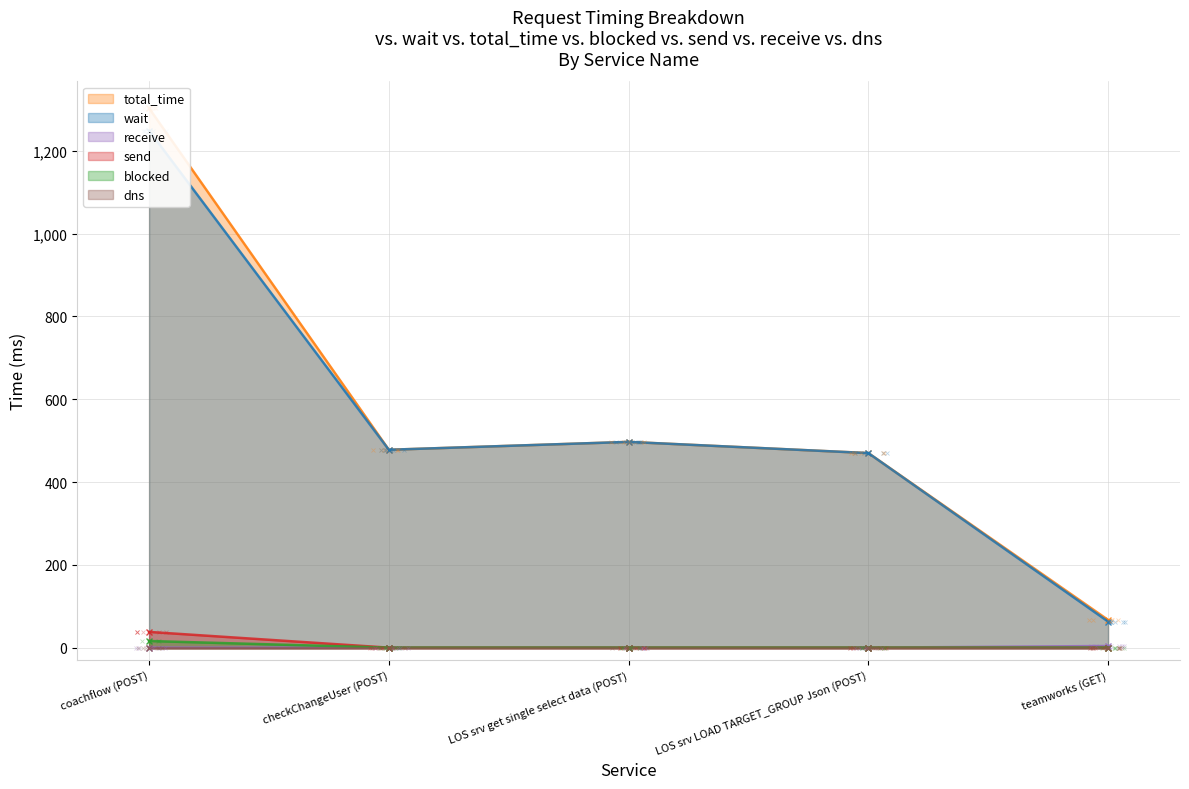

How many data points in wait are less than 478?

2